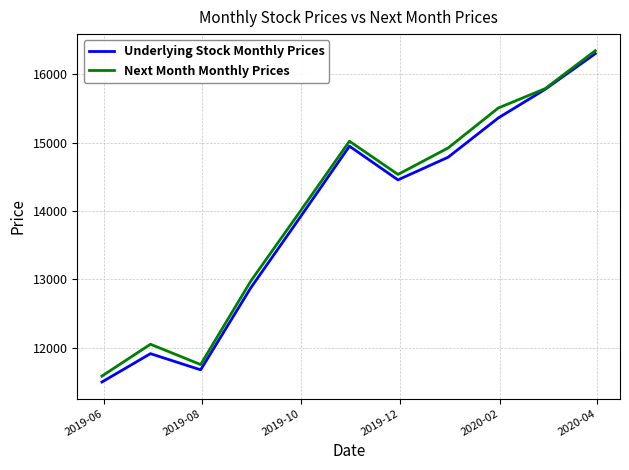

What is the lowest value of the Underlying Stock Monthly Prices series?

11498.1